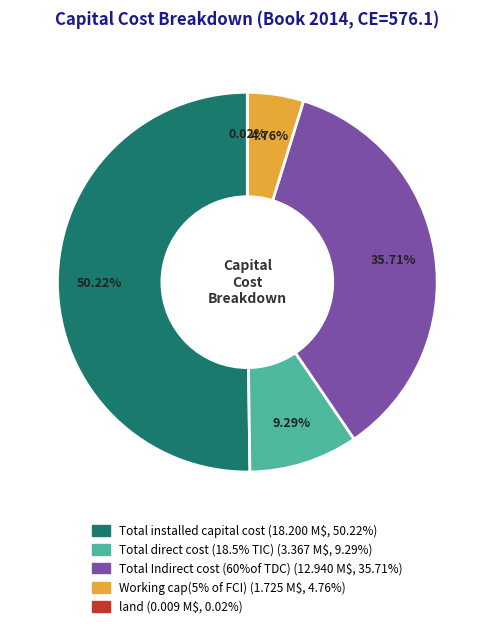

What is the largest slice in the pie chart?

Total installed capital cost